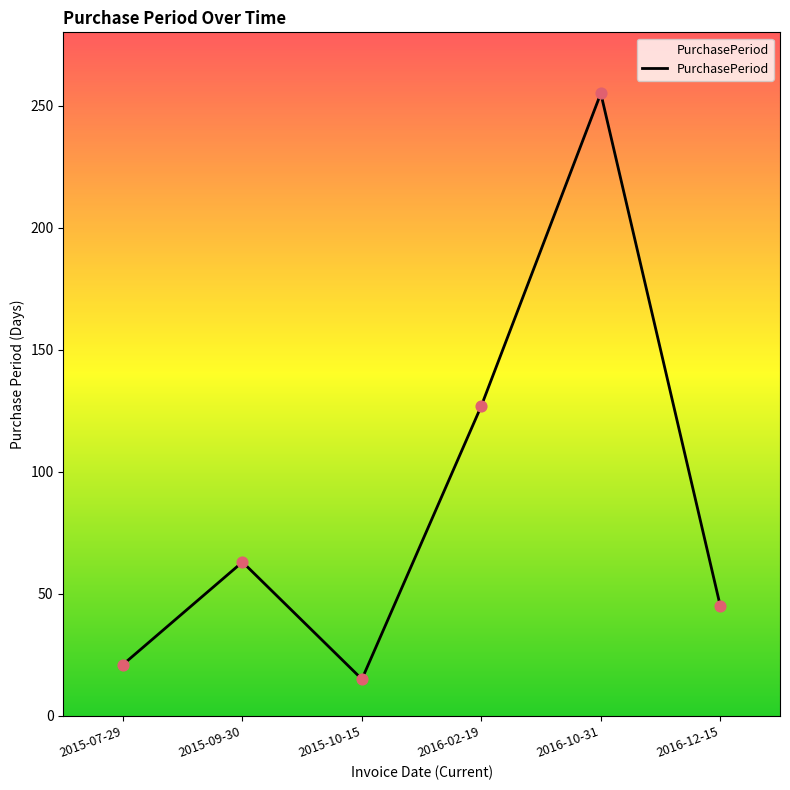

Approximately how many times larger is the value at 2015-10-15 compared to 2015-09-30?

0.2